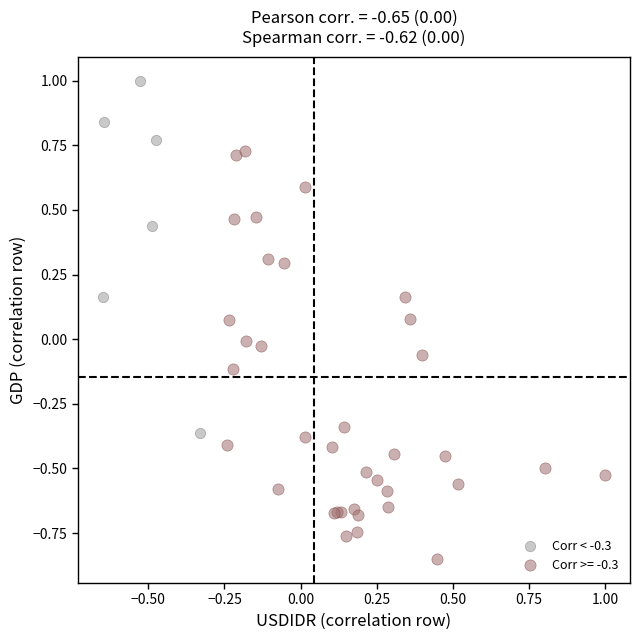

Which series reaches the maximum Y coordinate?

Corr < -0.3